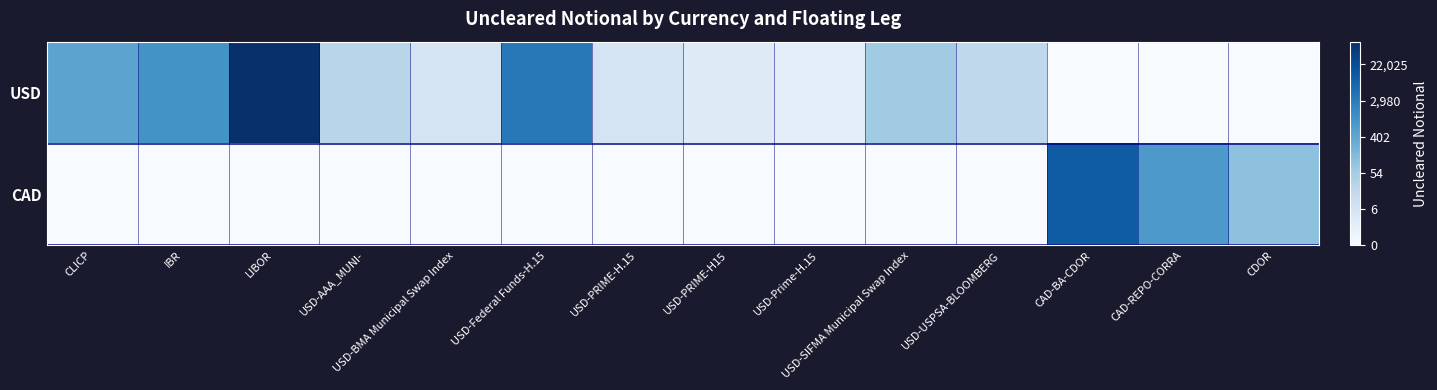

Reading right to left, transcribe all the data shown in this chart.

USD: CDOR=0.0	CAD-REPO-CORRA=0.0	CAD-BA-CDOR=0.0	USD-USPSA-BLOOMBERG=3.0	USD-SIFMA Municipal Swap Index=4.1	USD-Prime-H.15=1.1	USD-PRIME-H15=1.4	USD-PRIME-H.15=1.9	USD-Federal Funds-H.15=8.1	USD-BMA Municipal Swap Index=2.0	USD-AAA_MUNI-=3.3	LIBOR=11.2	IBR=7.0	CLICP=6.1
CAD: CDOR=4.7	CAD-REPO-CORRA=6.7	CAD-BA-CDOR=9.3	USD-USPSA-BLOOMBERG=0.0	USD-SIFMA Municipal Swap Index=0.0	USD-Prime-H.15=0.0	USD-PRIME-H15=0.0	USD-PRIME-H.15=0.0	USD-Federal Funds-H.15=0.0	USD-BMA Municipal Swap Index=0.0	USD-AAA_MUNI-=0.0	LIBOR=0.0	IBR=0.0	CLICP=0.0